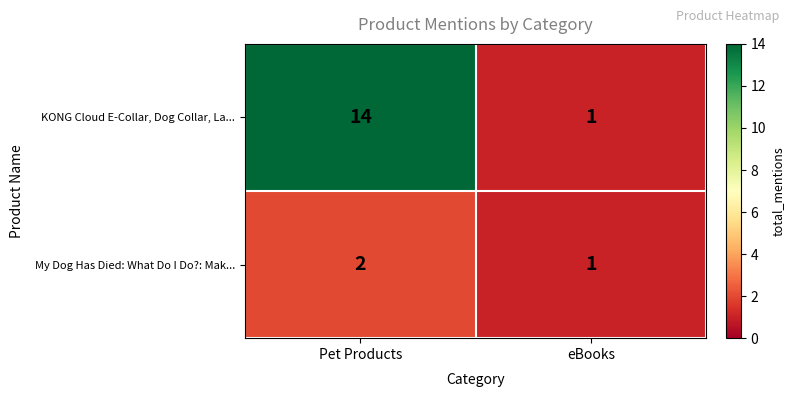

At which category is the sum across all series the highest?

Pet Products